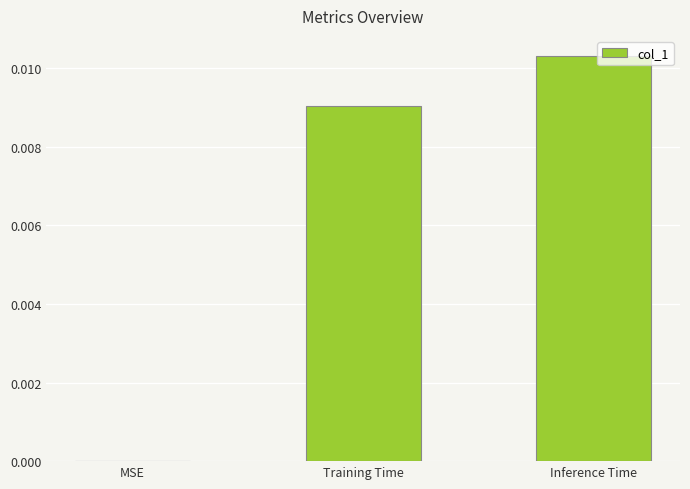

The value at Training Time is 0.0. True or false?

True